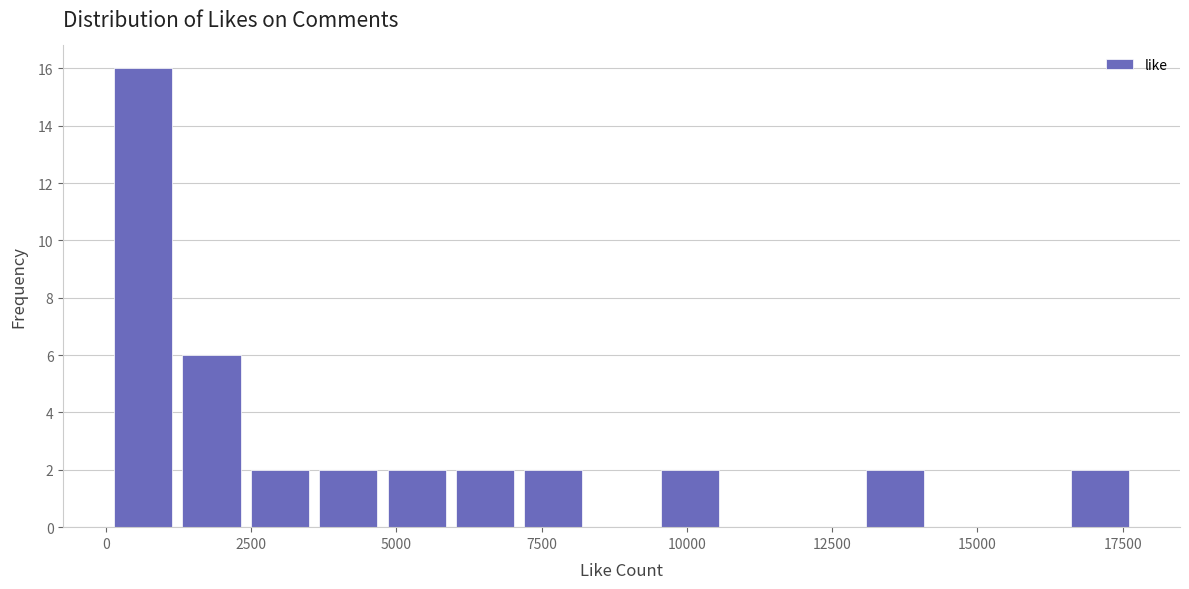

Read against the x-axis, roughly where is the centre of the tallest bar?

500